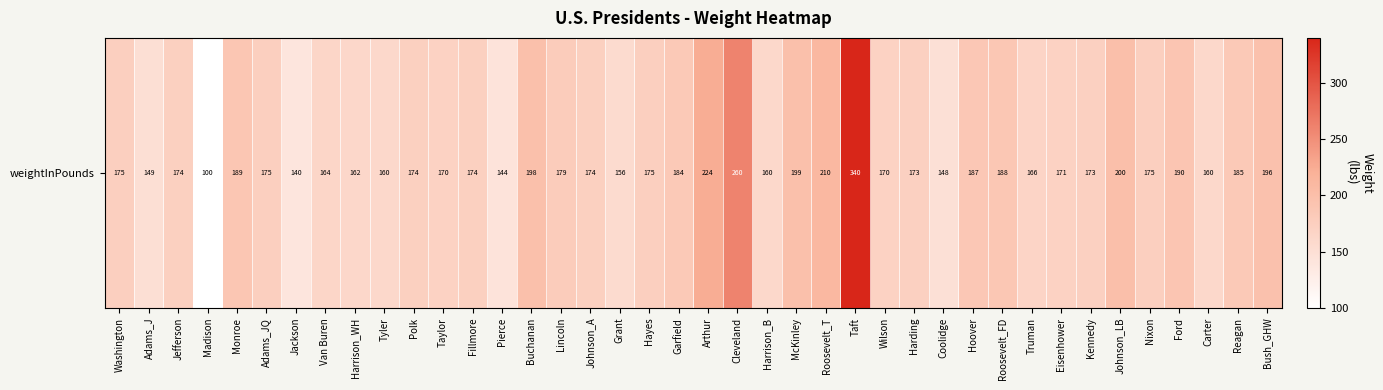

Count the number of values greater than 174.

19